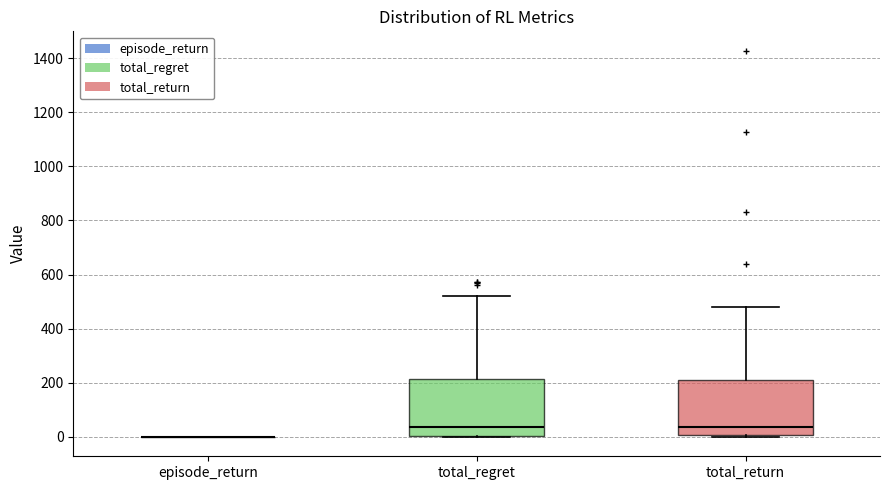

Reading left to right, transcribe this box plot: for each box, give where its median line is, the range the box spans, and where its two whiskers end, as read against the y-axis. The values are not printed on the chart, so give them approximately, as read against the axis.

episode_return: box collapsed to a line at 0, whiskers 0 to 0
total_regret: median 40, box 0 to 220, whiskers 0 to 520
total_return: median 40, box 0 to 220, whiskers 0 to 480